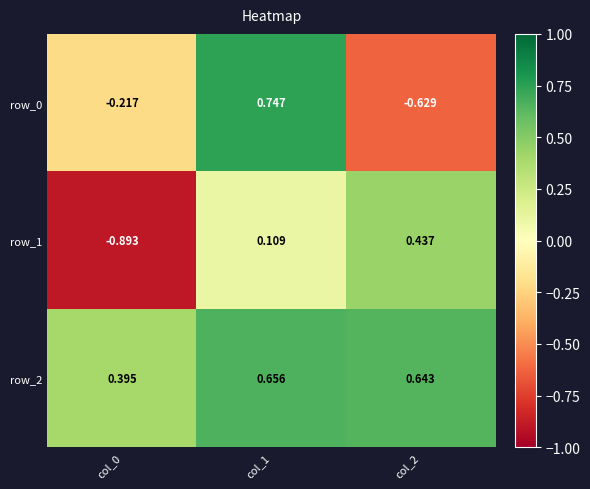

What is the difference between the maximum and second lowest values in the row_1 series?

0.3